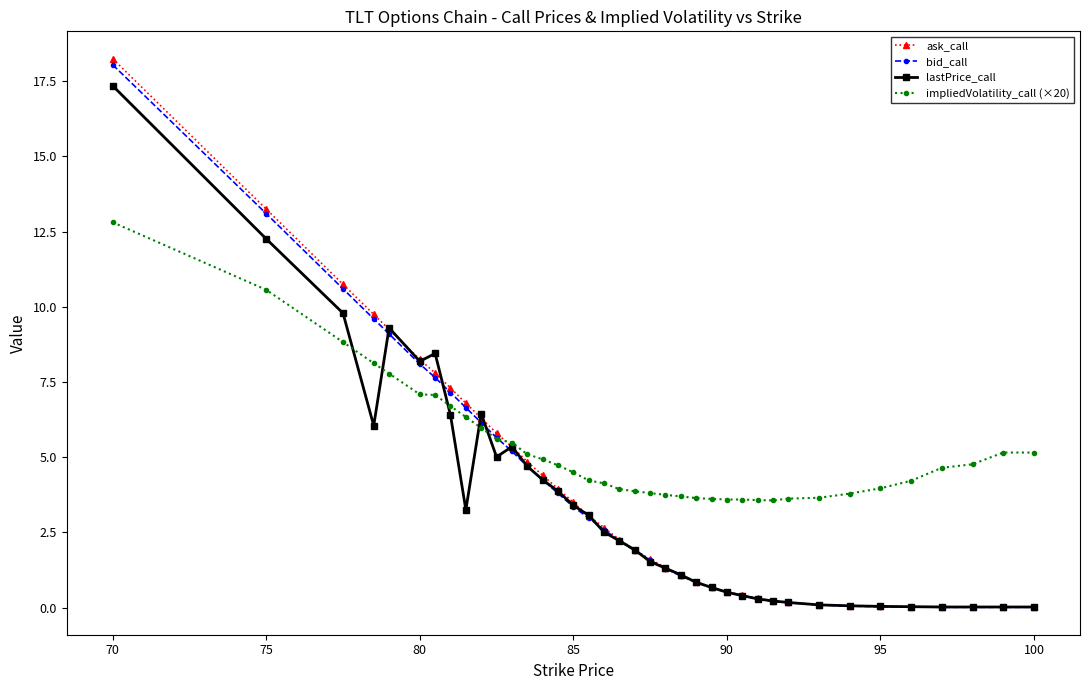

What is the value of the lastPrice_call point at the 10th from the left?

6.5